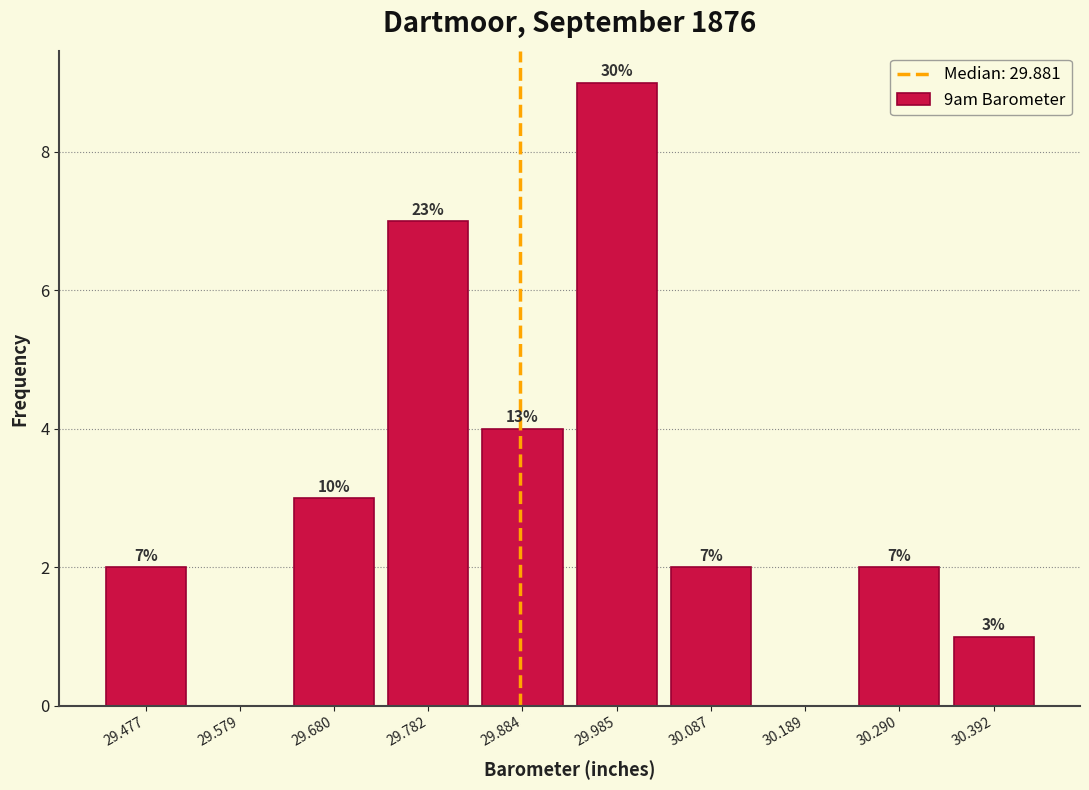

Which range on the x-axis has the tallest bar?

29.94 to 30.04